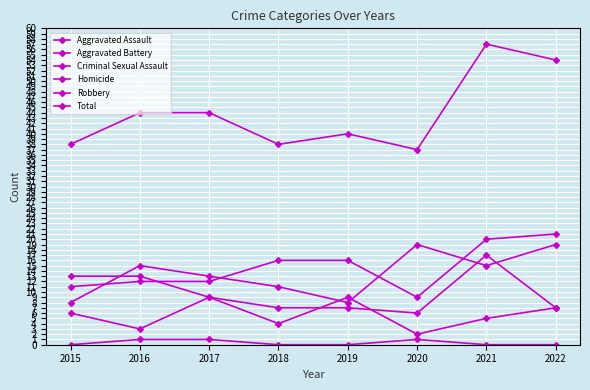

True or false: Criminal Sexual Assault has more than 0 points higher than both neighbors.

True